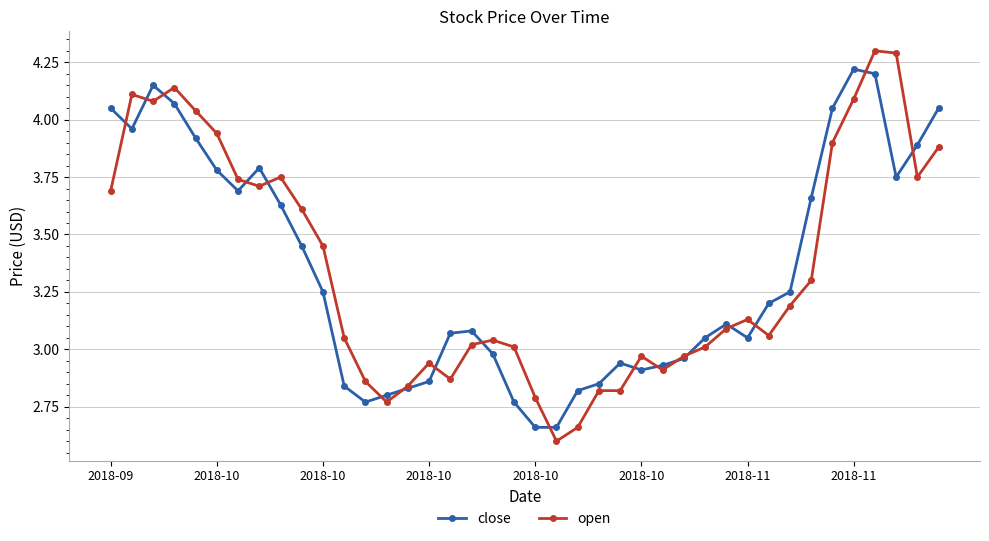

What is the average value of the close series?

3.3